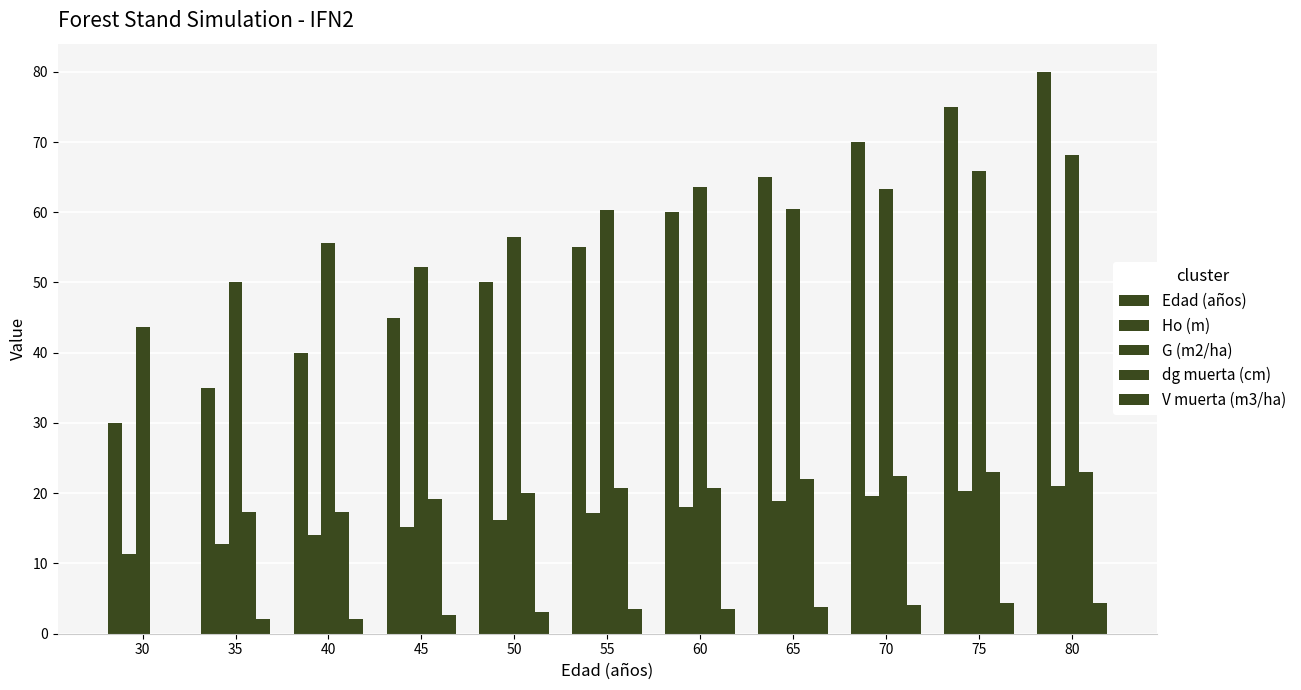

Which series has the largest range (max minus min)?

Edad (años)